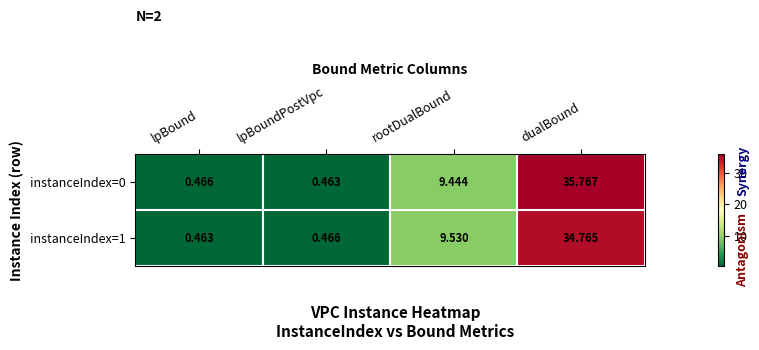

Where is instanceIndex=1 nearest to the value 17?

rootDualBound